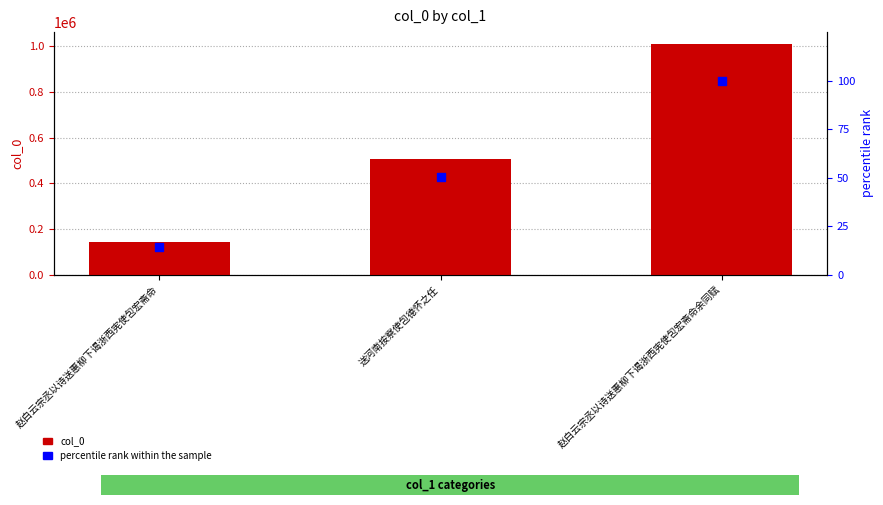

At how many categories does at least one series exceed 235964?

2